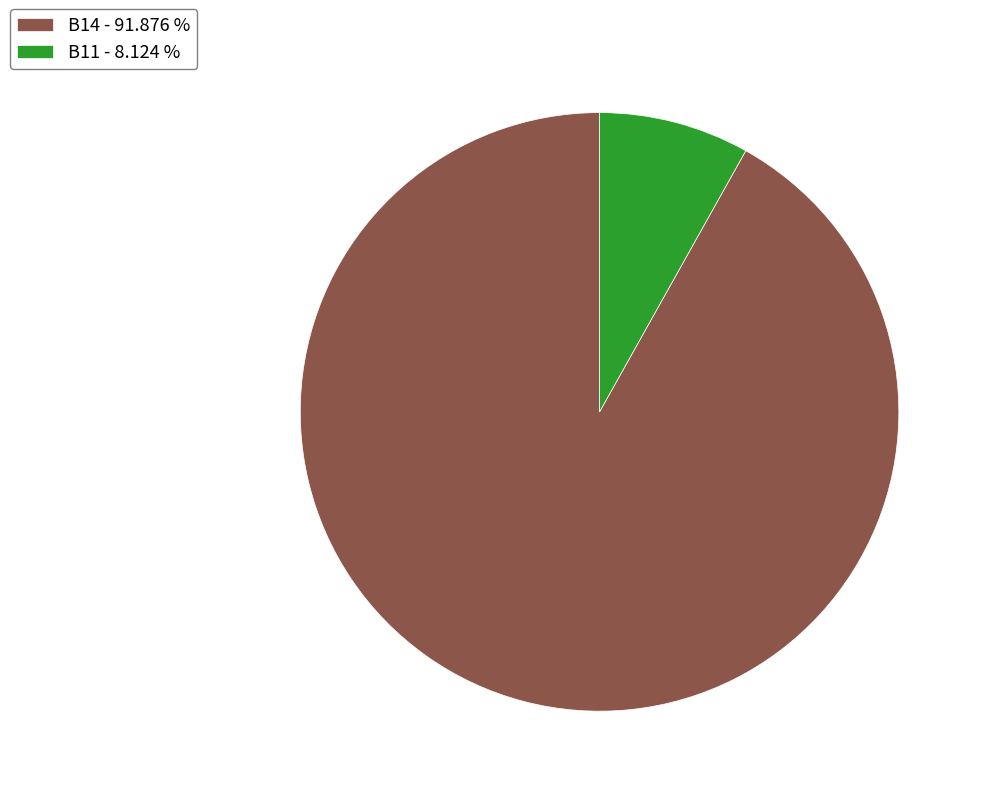

Rank the categories by value from highest to lowest.

B14 - 91.876 %, B11 - 8.124 %